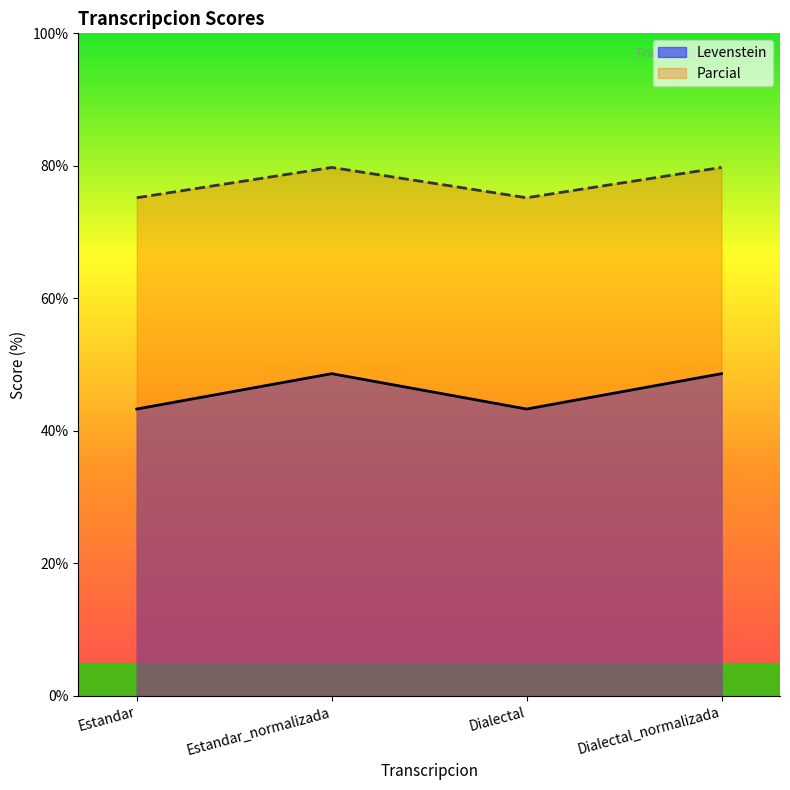

Reading left to right, what are all the values shown in this chart?

Levenstein: 43.3	48.6	43.3	48.6
Parcial: 75.2	79.8	75.2	79.8